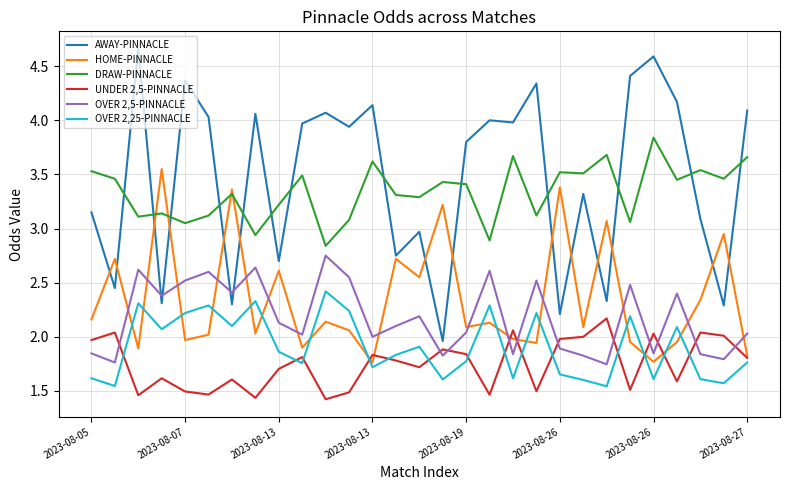

How many distinct data groups are displayed?

6